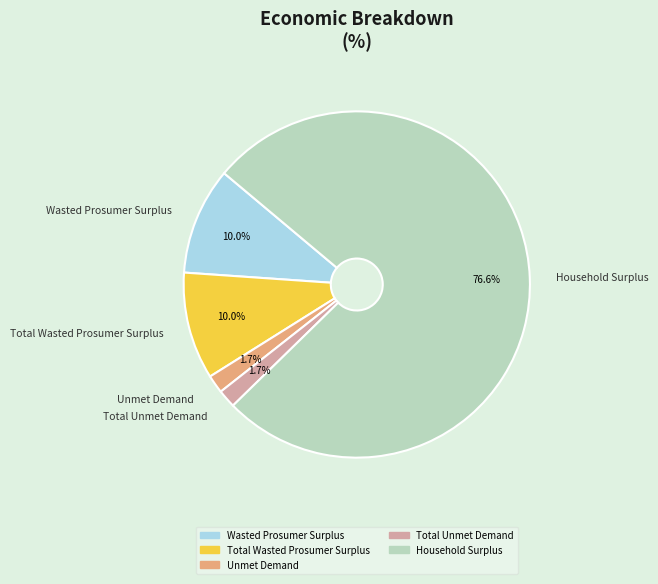

Which has a higher value, Wasted Prosumer Surplus or Household Surplus?

Household Surplus